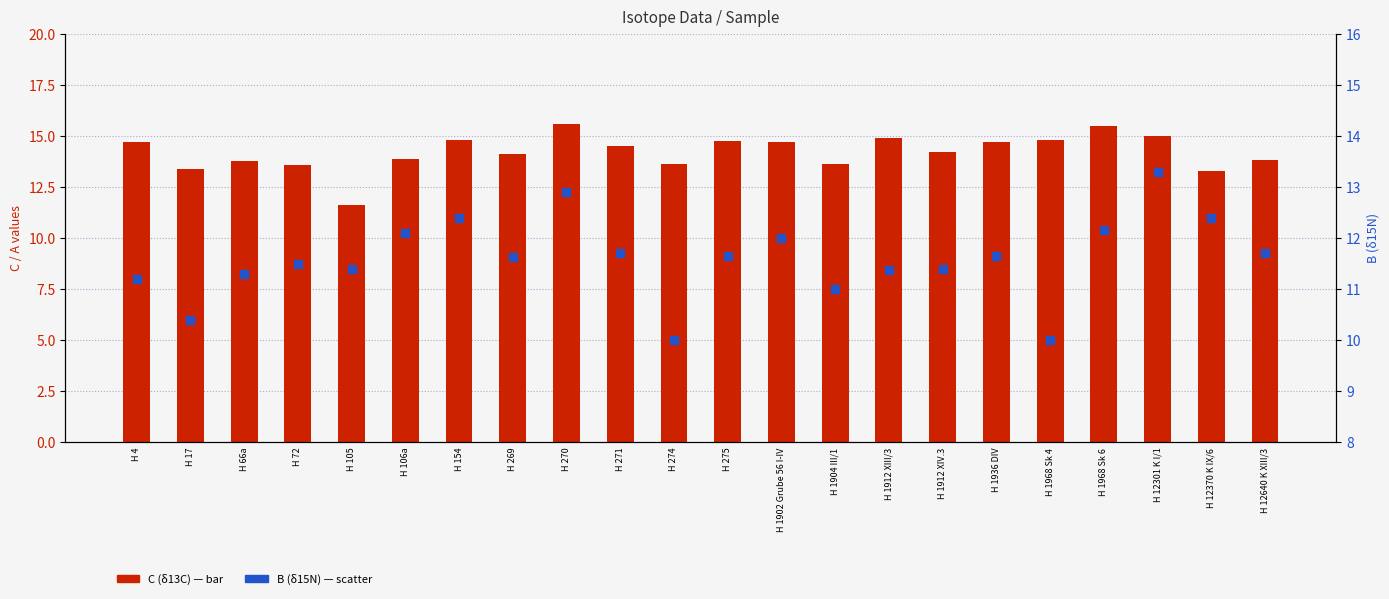

At how many categories does at least one series exceed 11?

22